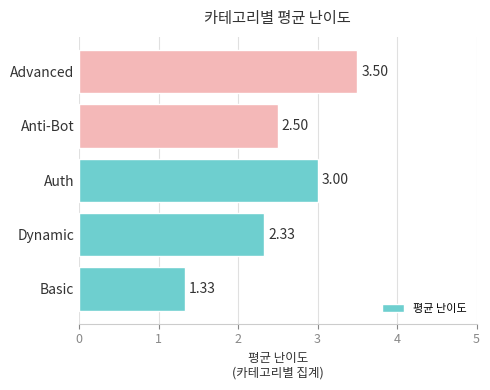

At which category does the chart reach its peak across all series?

Advanced